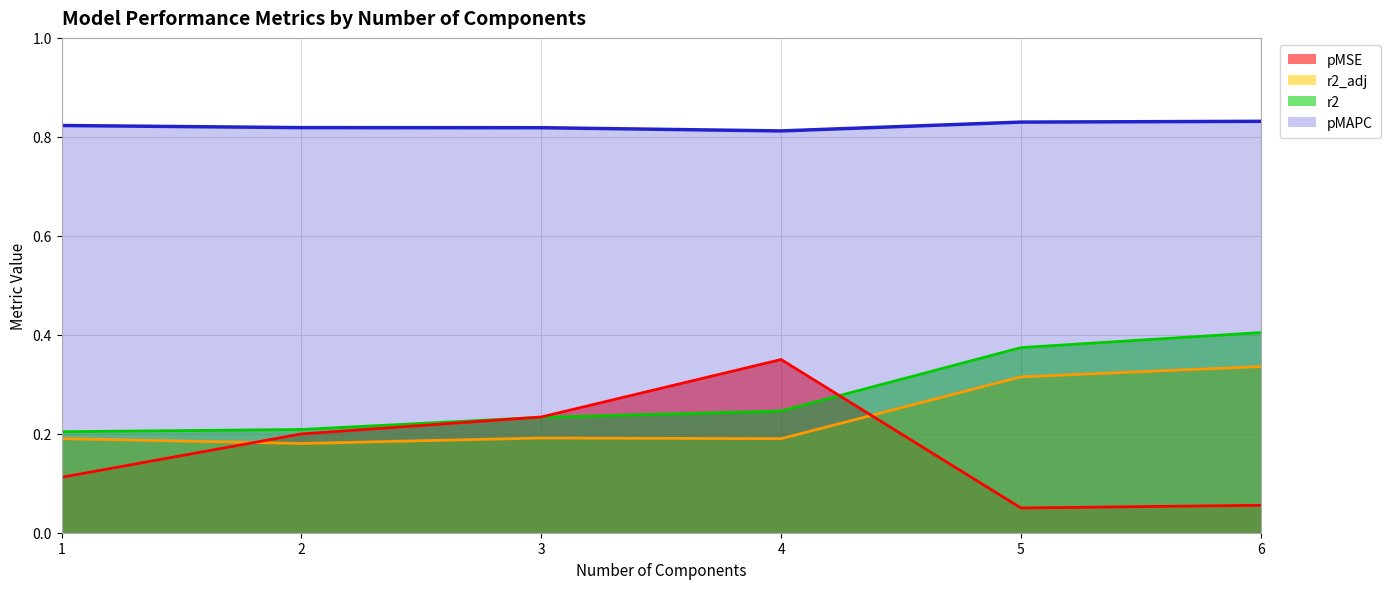

Count the pMSE values in the range 0 to 1.

6